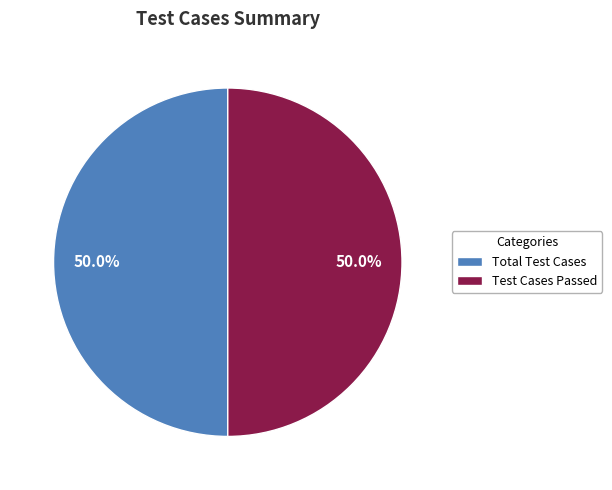

What is the total percentage of Test Cases Passed and Total Test Cases?

100.0%